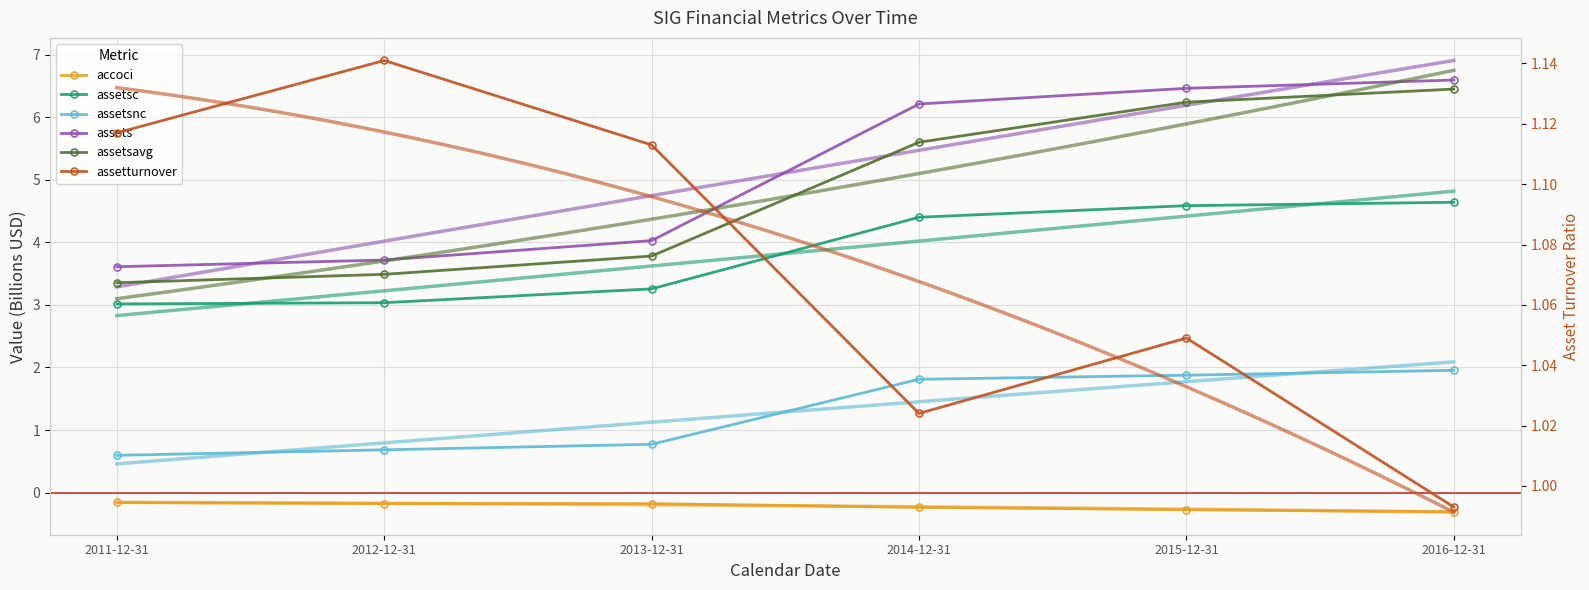

At which label is assetsavg closest to 4?

2013-12-31